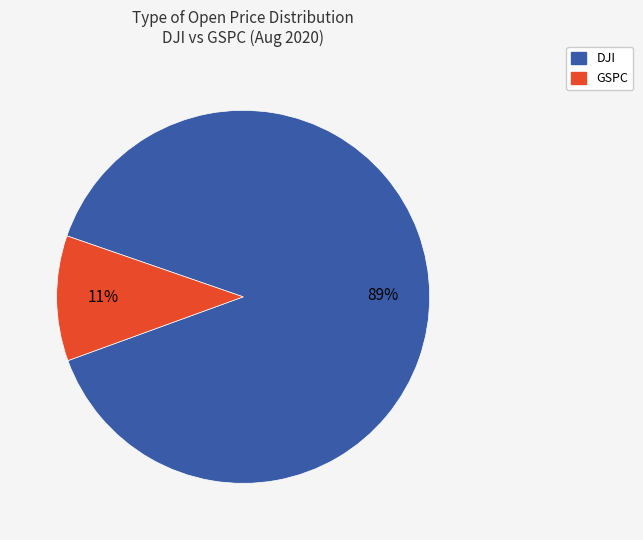

To the nearest percent, what portion does GSPC represent?

11%